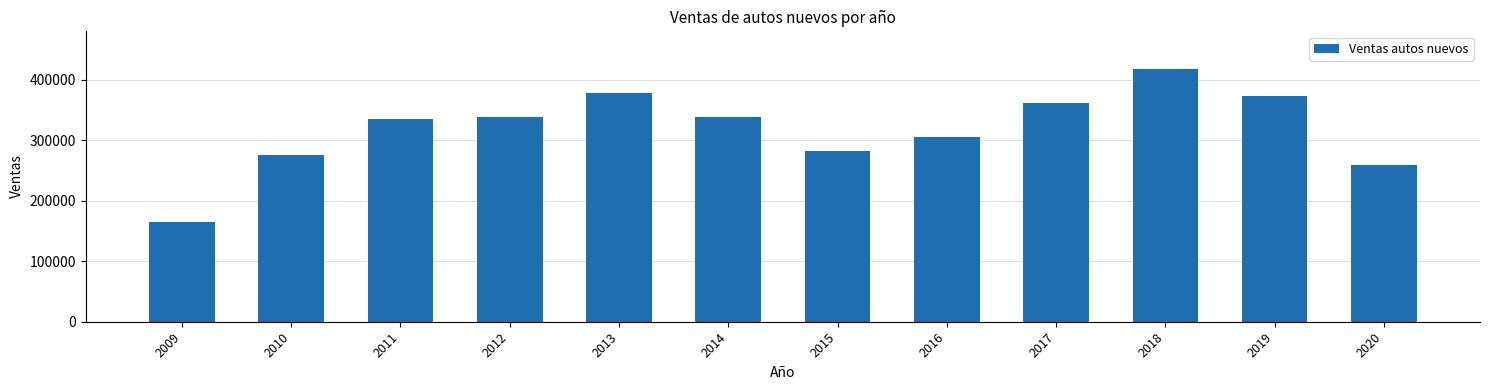

Where does the data first go above 337594?

2012